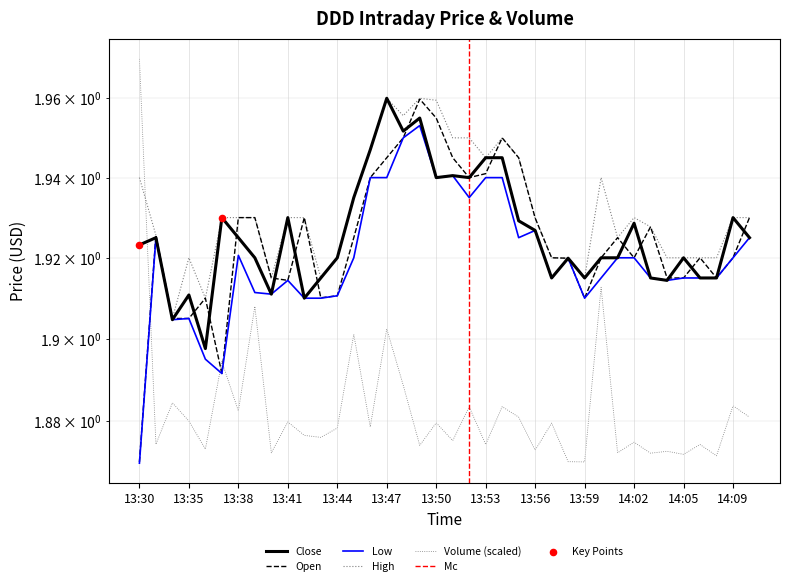

Which series reaches the minimum Y coordinate?

Low